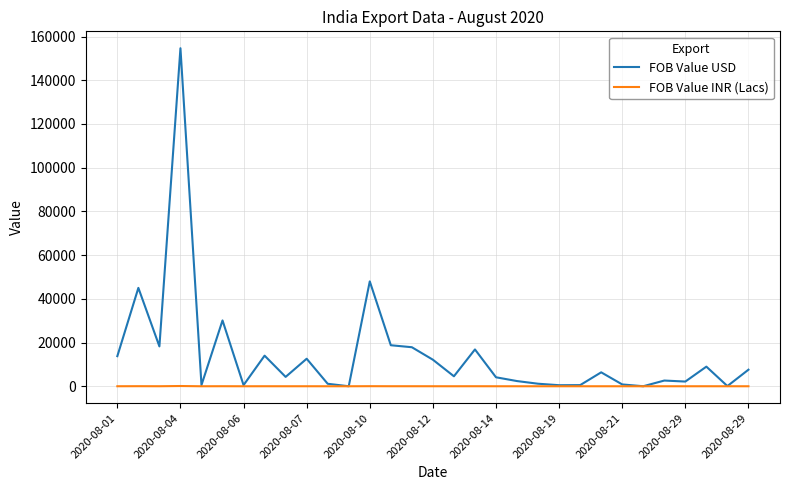

List the series in order of their overall mean, lowest first.

FOB Value INR (Lacs), FOB Value USD